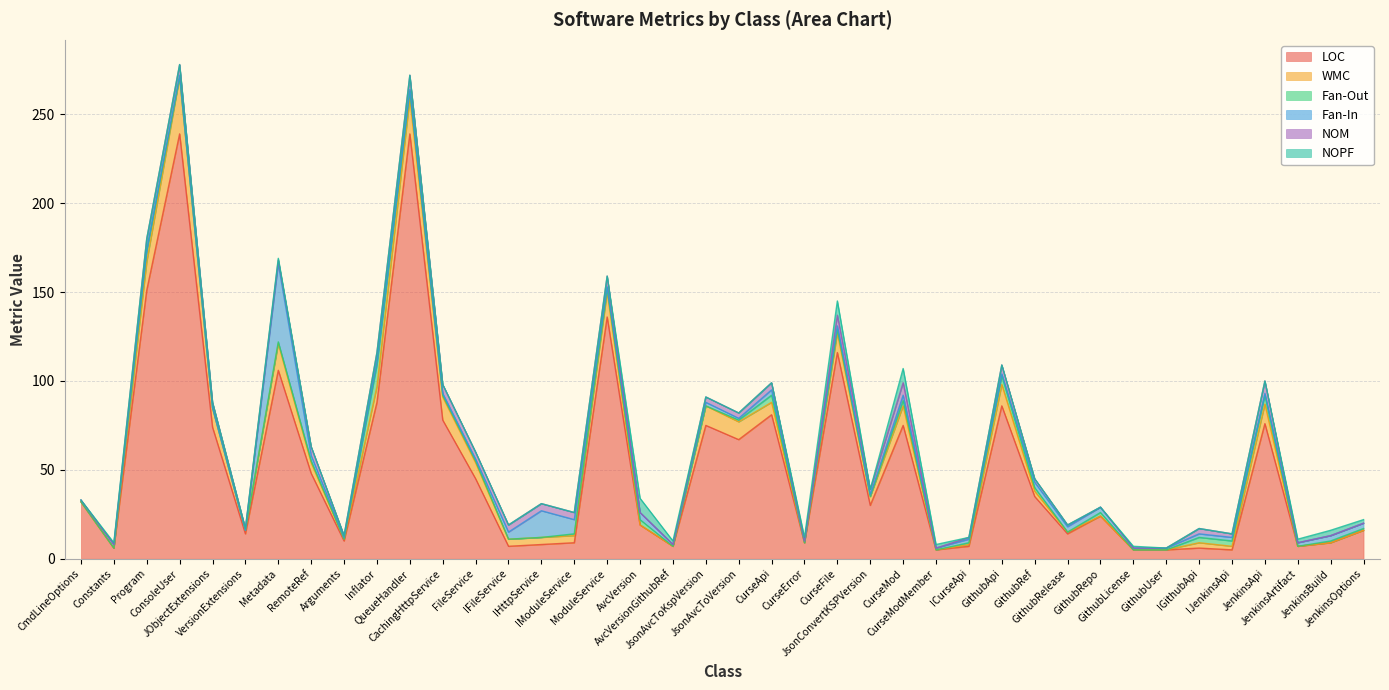

Which series has the largest total across all categories?

LOC